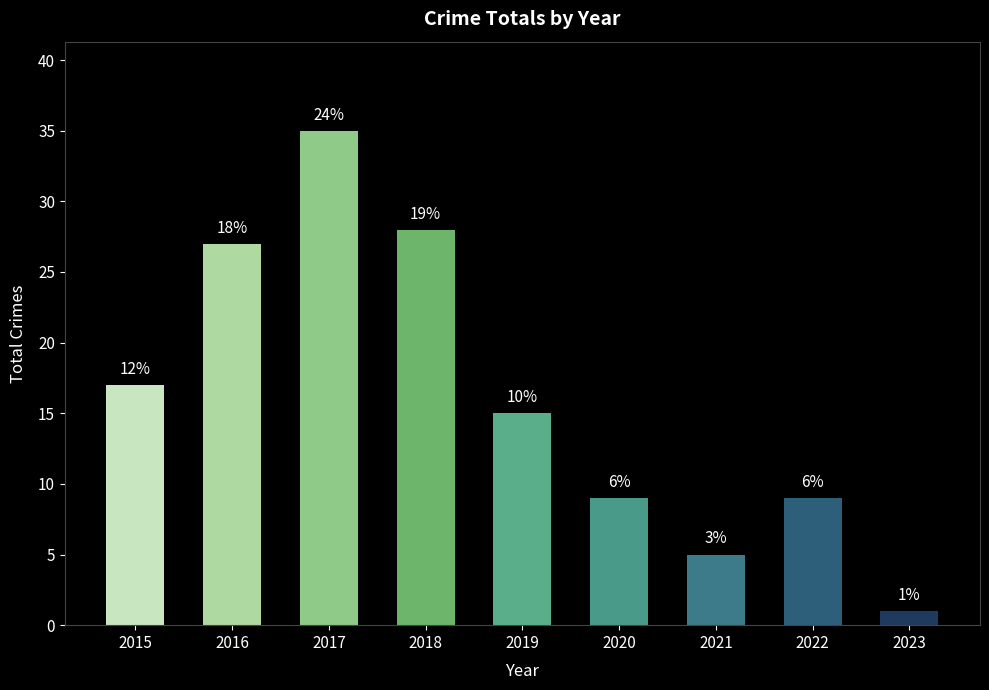

How many bars are there in total?

9